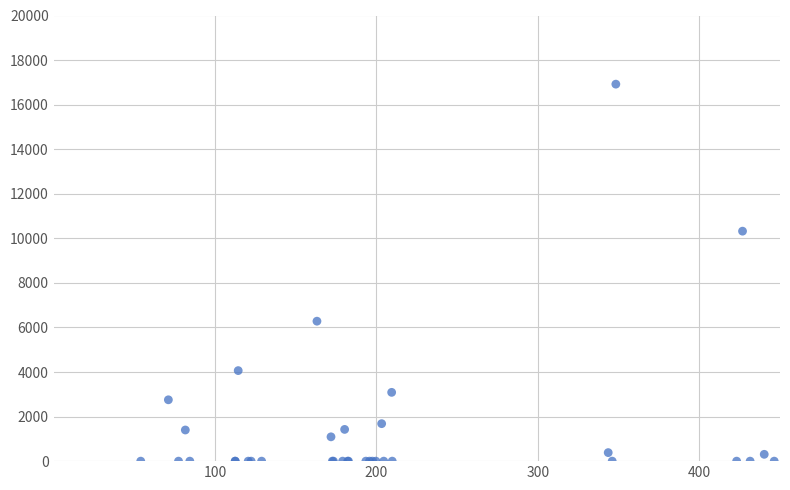

What Y value in the scatter plot is closest to 8459?

10321